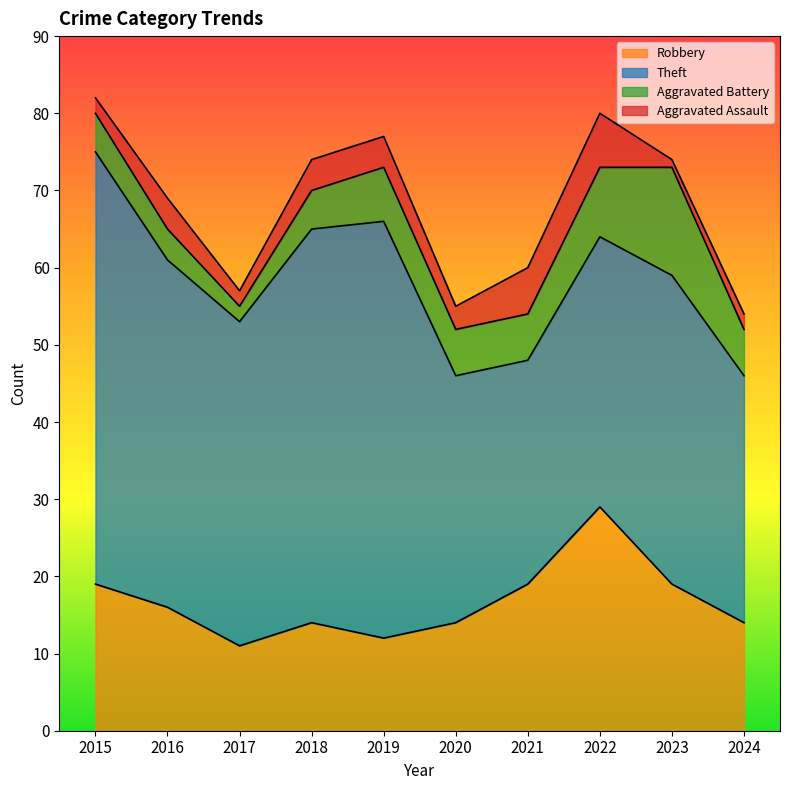

Where is Robbery nearest to the value 20?

2015